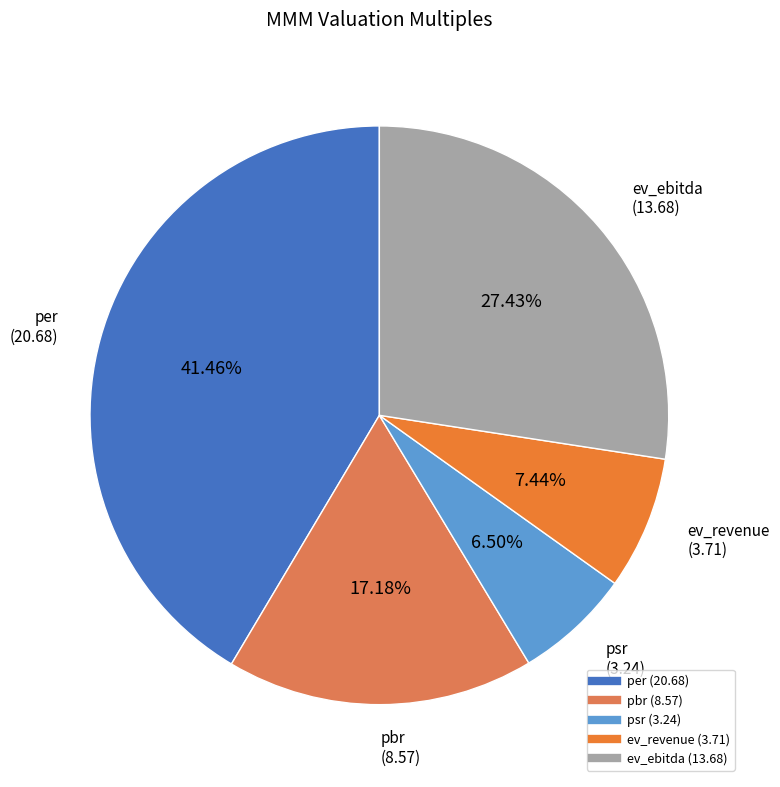

How many segments does this pie chart have?

5